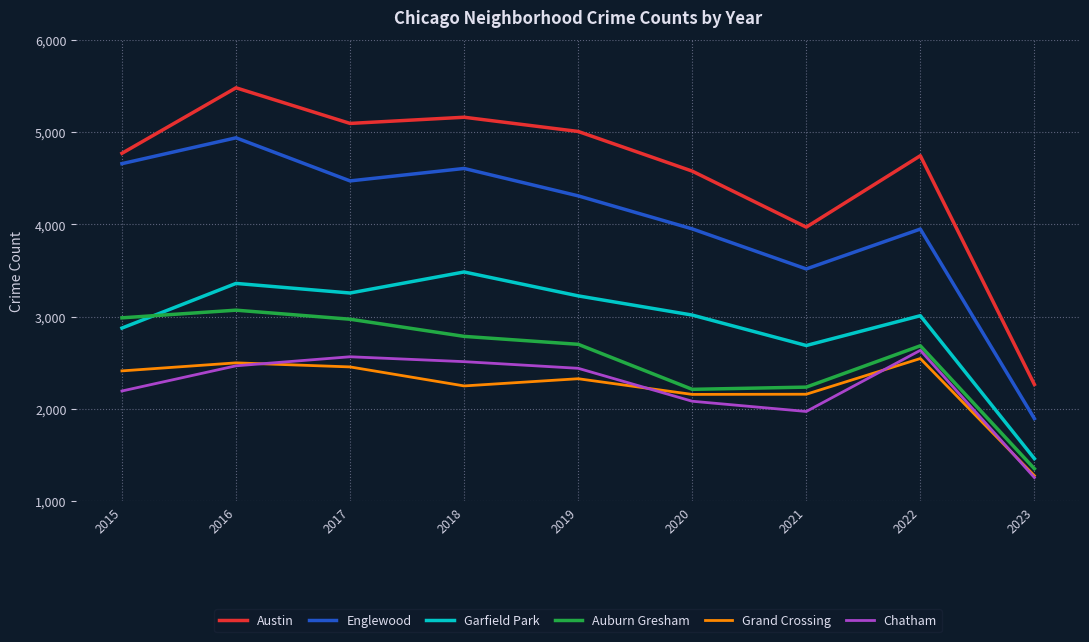

Which series has the widest spread of values?

Austin